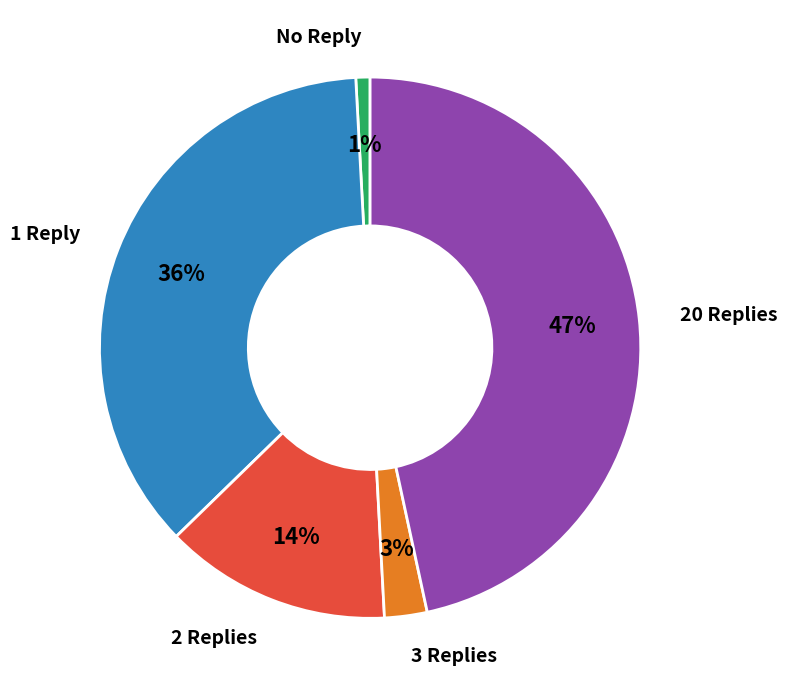

Is there any slice that represents more than half of the pie?

No